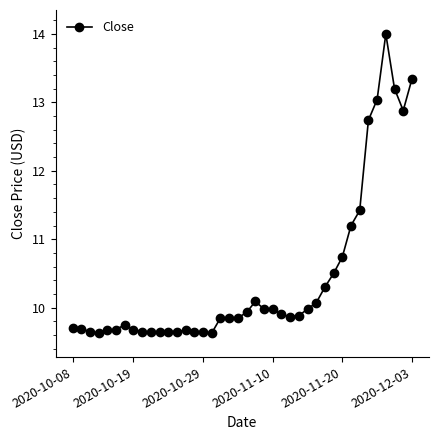

True or false: the data has more than 0 interior local peaks.

True